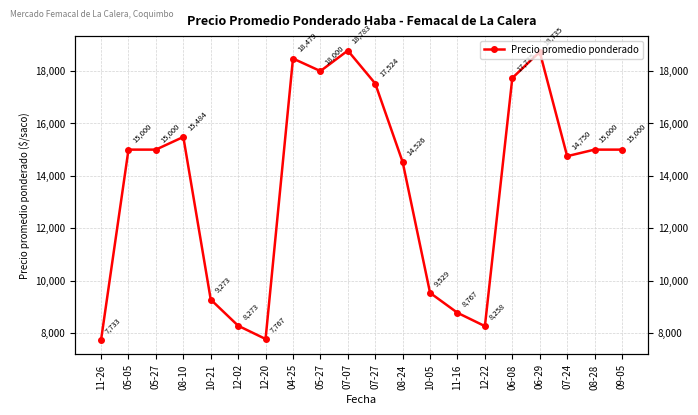

What is the difference between the second highest and minimum values?

11002